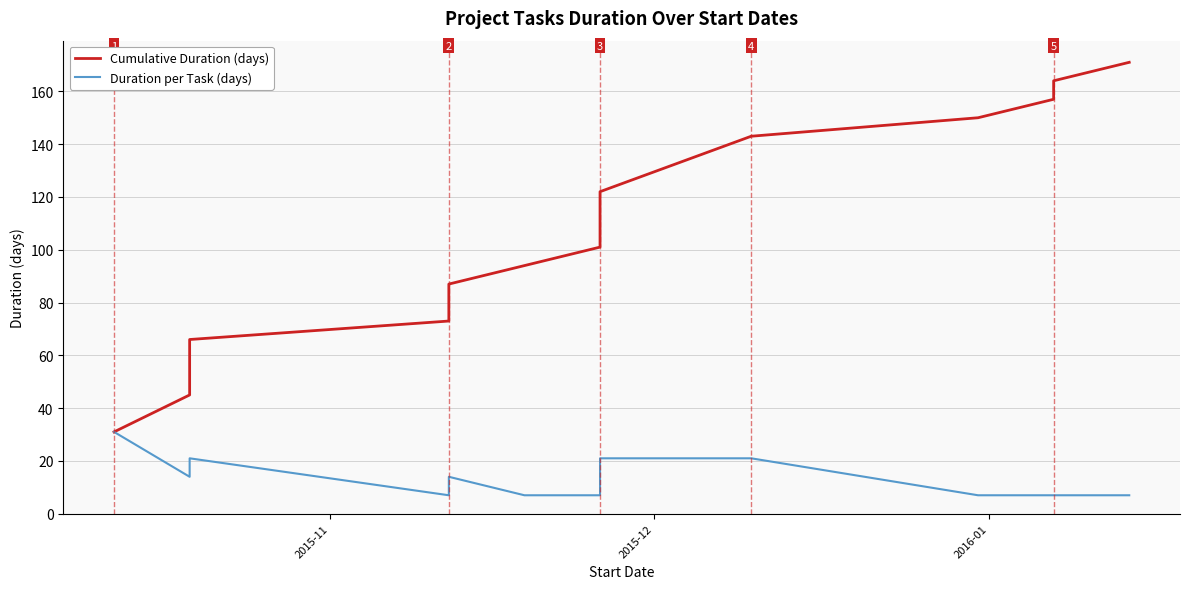

Is the value of Cumulative Duration (days) at 10 greater than the value of Duration per Task (days) at 8?

Yes